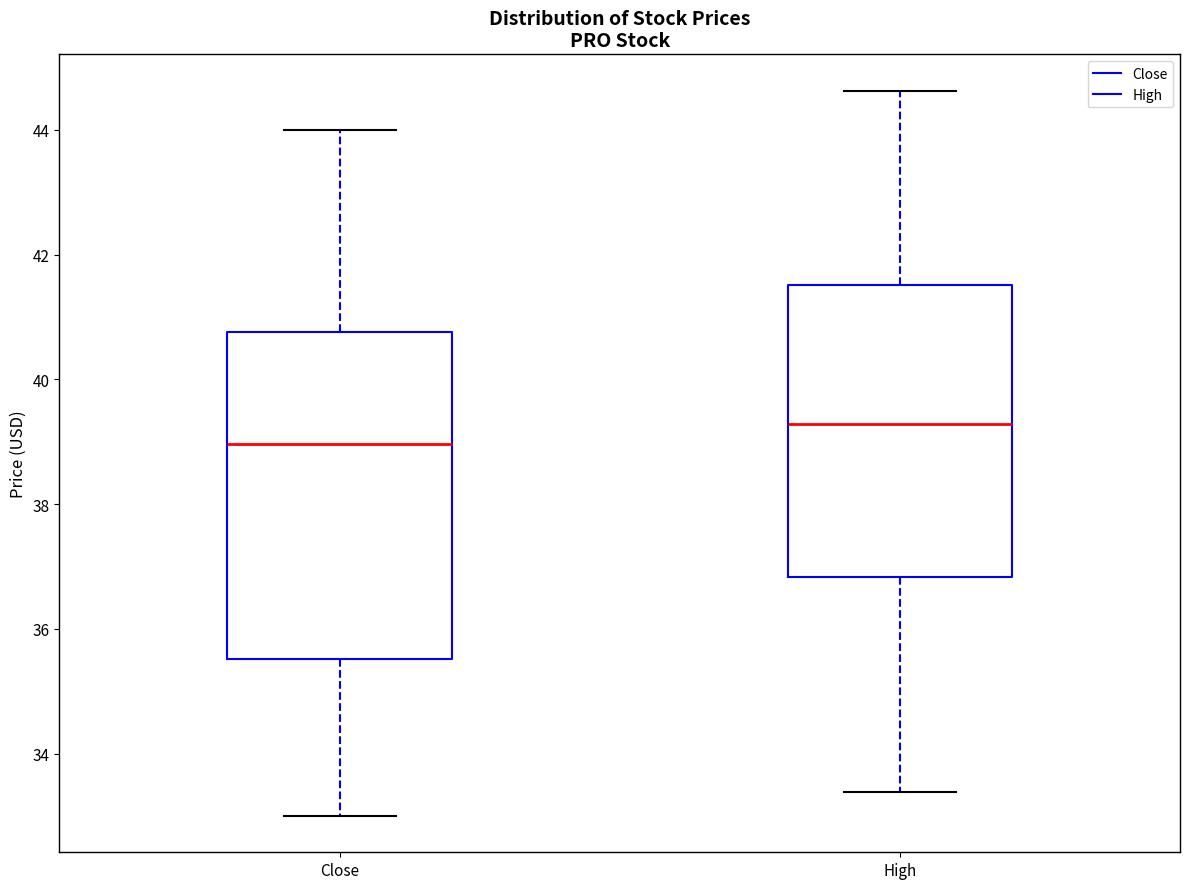

Reading left to right, read every box against the y-axis: the position of its median line, the range the box covers, and the ends of its whiskers. The values are not printed on the chart, so give them approximately, as read against the axis.

Close: median 39.0, box 35.6 to 40.8, whiskers 33.0 to 44.0
High: median 39.2, box 36.8 to 41.6, whiskers 33.4 to 44.6